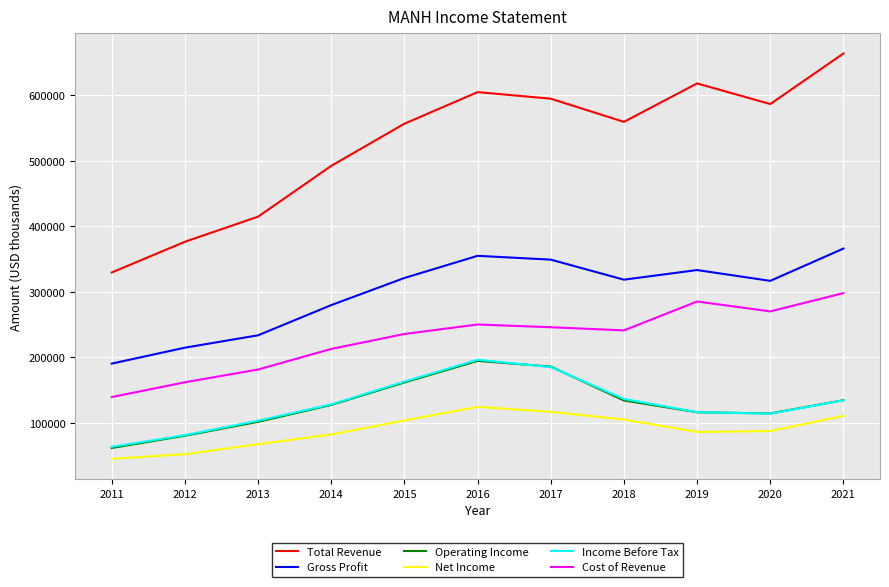

Read the Gross Profit value at 2013, to the nearest 100.

233400